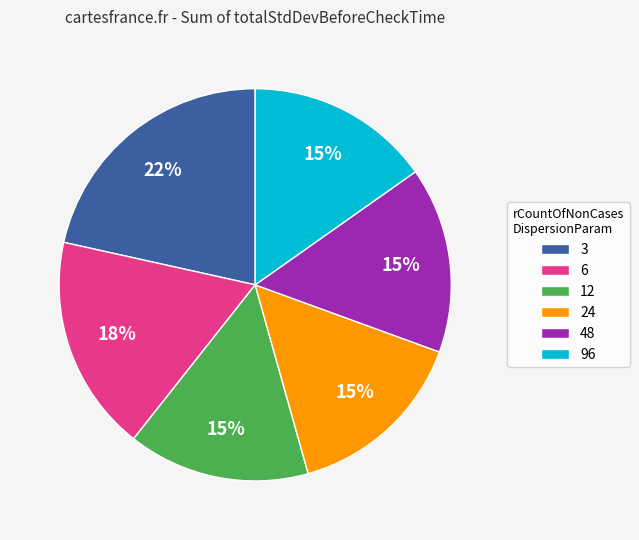

To the nearest percent, what portion does 12 represent?

15%